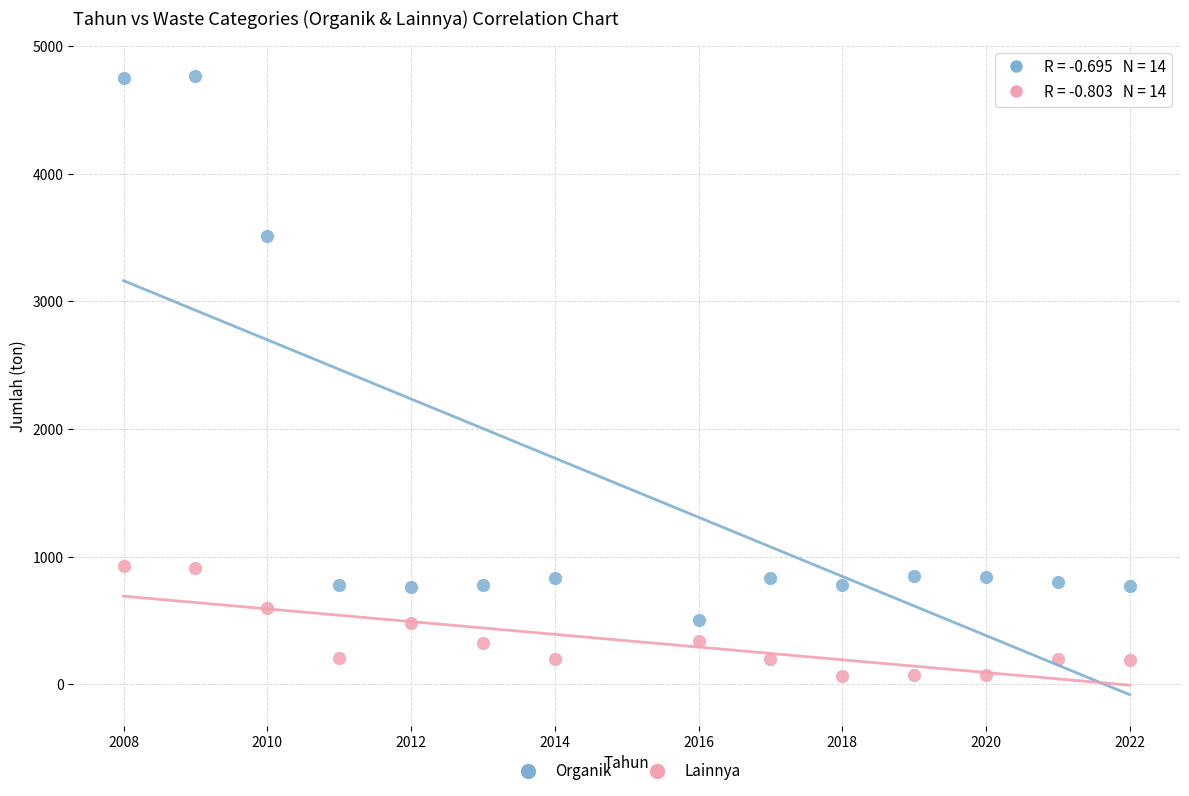

Which series has the widest spread of Y values?

Organik